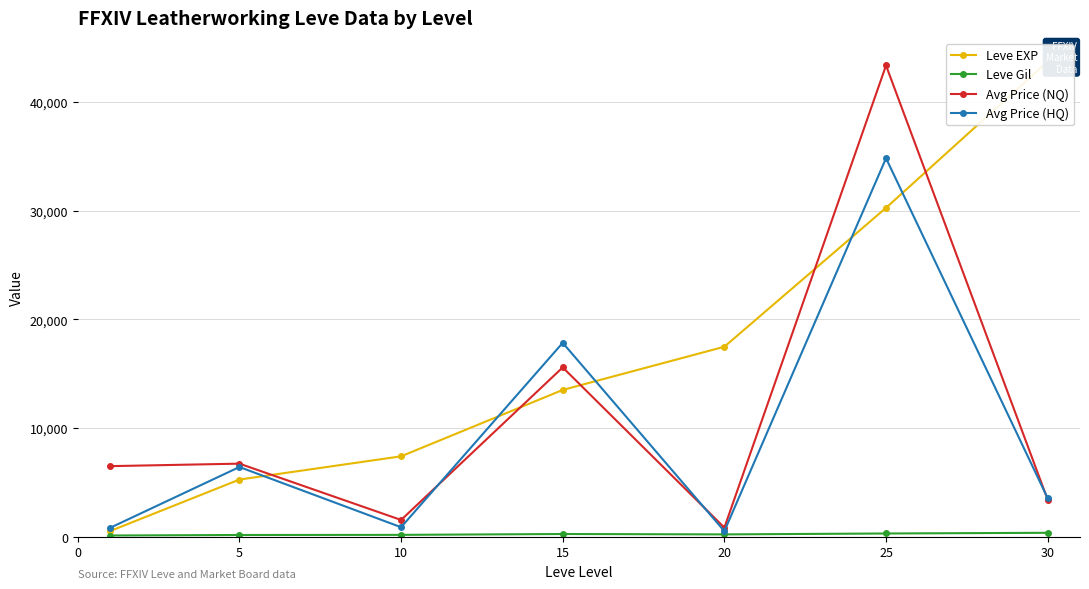

At which label does Avg Price (HQ) first exceed 3550?

5